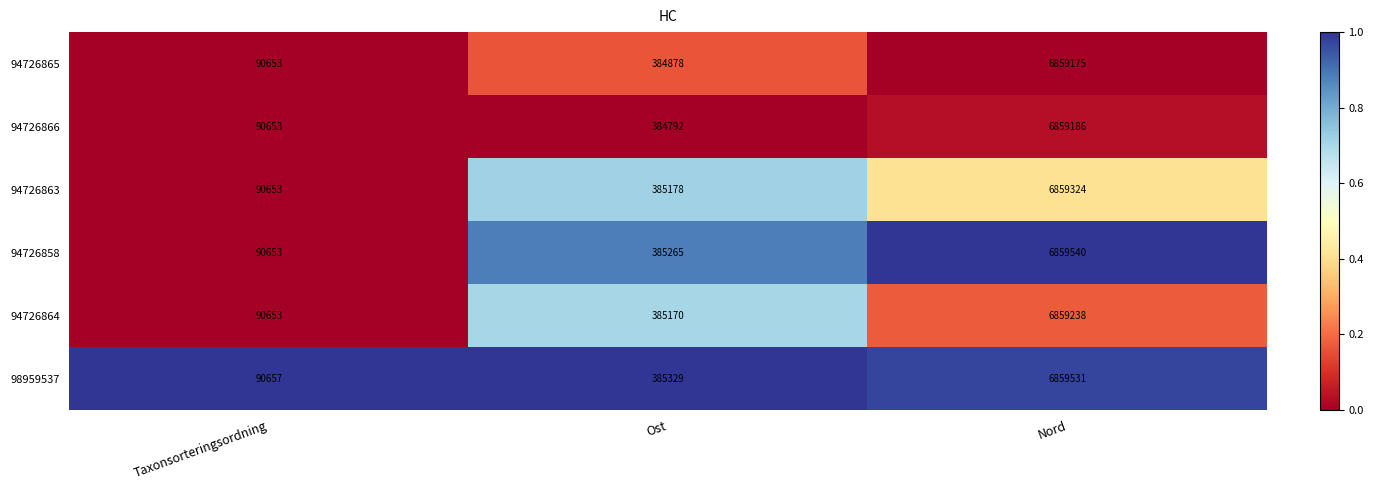

What is the greatest value displayed?

6859540